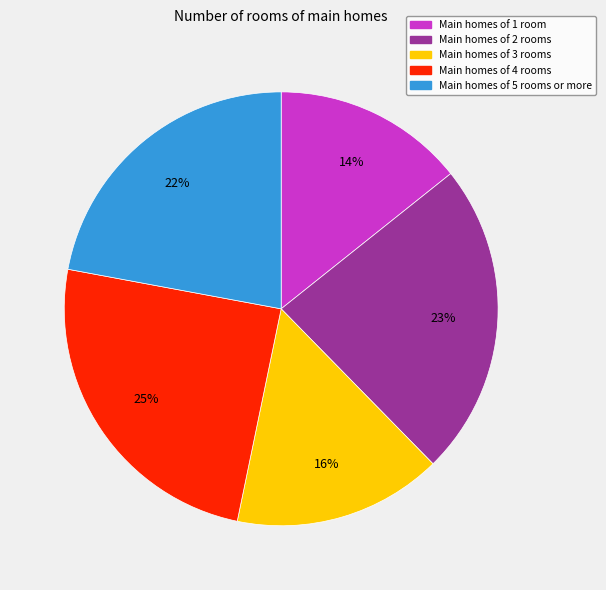

Which category has the biggest portion of the pie?

Main homes of 4 rooms